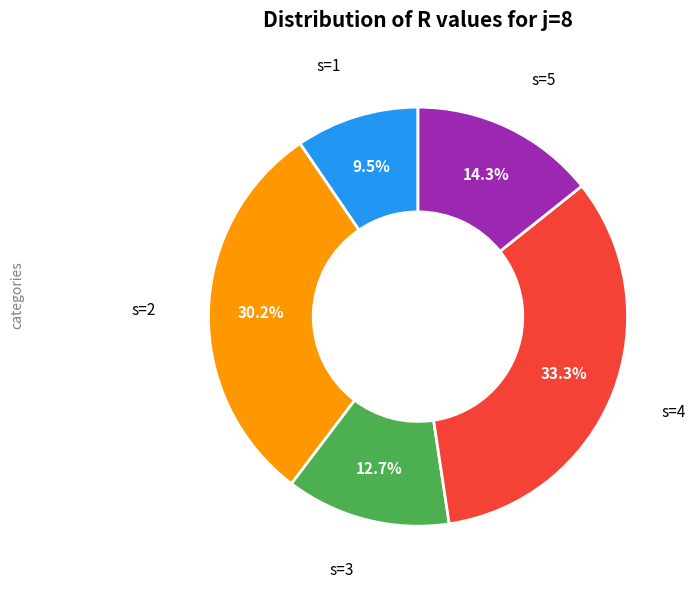

Which slice is the largest?

s=4